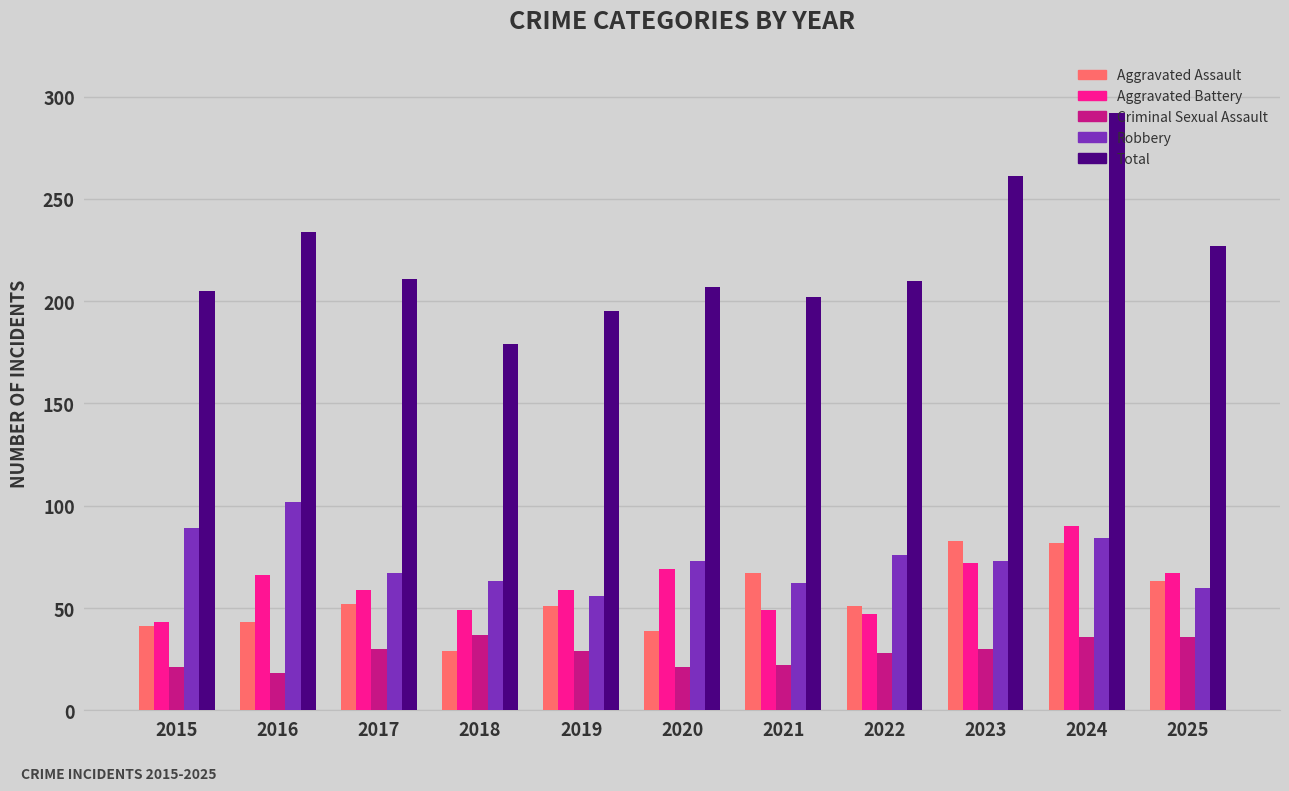

What is the value of the Robbery bar at the 3rd from the left?

67